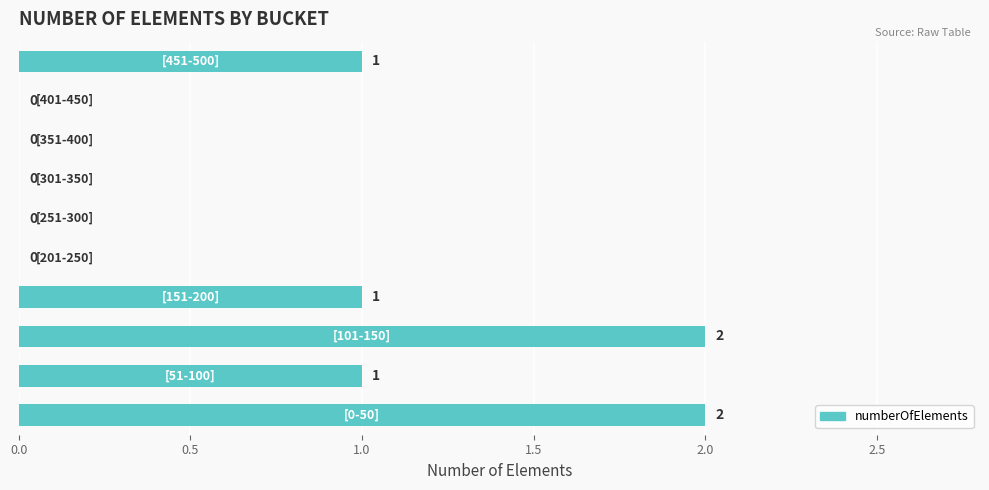

What is the sum of all values?

7